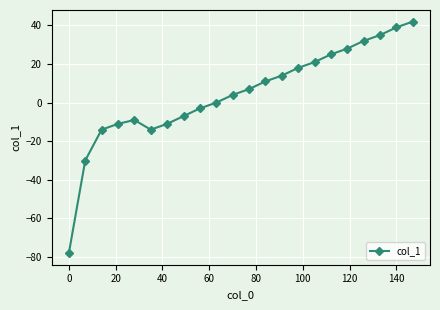

Reading right to left, list all the values displayed in this chart.

42	39	35	32	28	25	21	18	14	11	7	4	0	-3	-7	-11	-14	-9	-11	-14	-30	-78